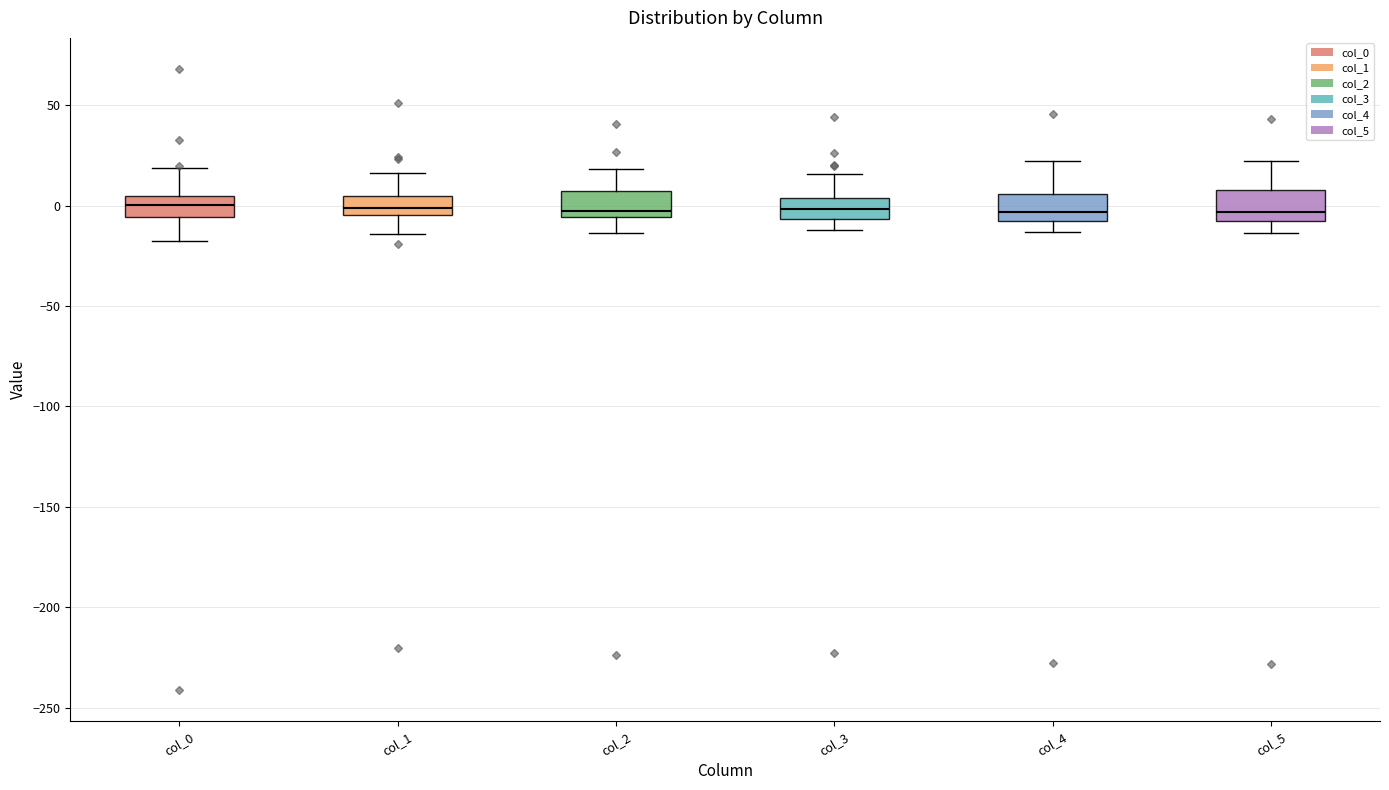

Reading left to right, read every box against the y-axis: the position of its median line, the range the box covers, and the ends of its whiskers. The values are not printed on the chart, so give them approximately, as read against the axis.

col_0: median 0, box -5 to 5, whiskers -15 to 20
col_1: median 0, box -5 to 5, whiskers -15 to 15
col_2: median -5 (just above the box's lower edge), box -5 to 5, whiskers -15 to 20
col_3: median 0, box -5 to 5, whiskers -10 to 15
col_4: median -5, box -10 to 5, whiskers -15 to 20
col_5: median -5, box -10 to 10, whiskers -15 to 20